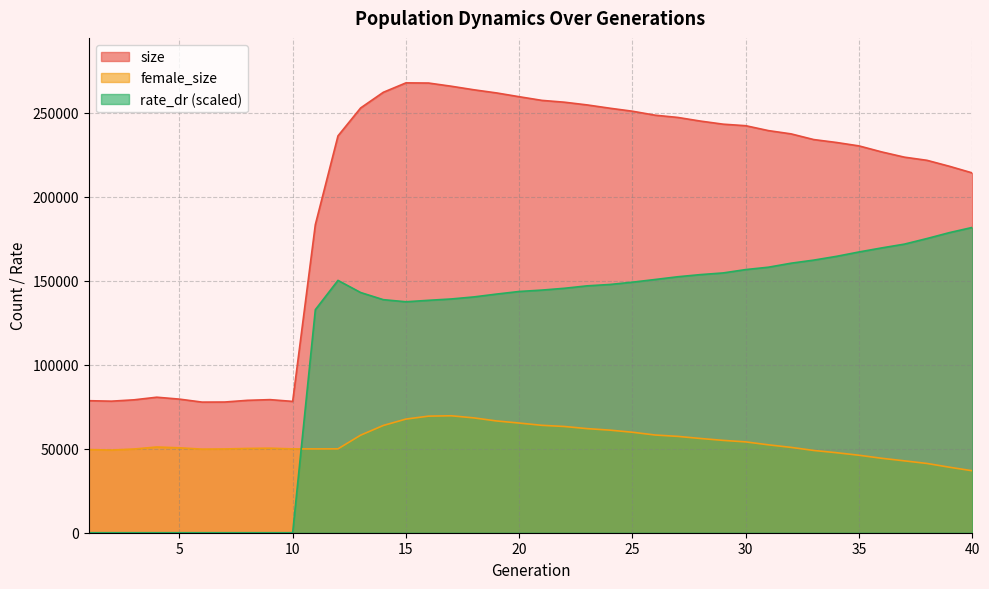

What is the value of the rate_dr point at the 33rd from the left?

162338.8